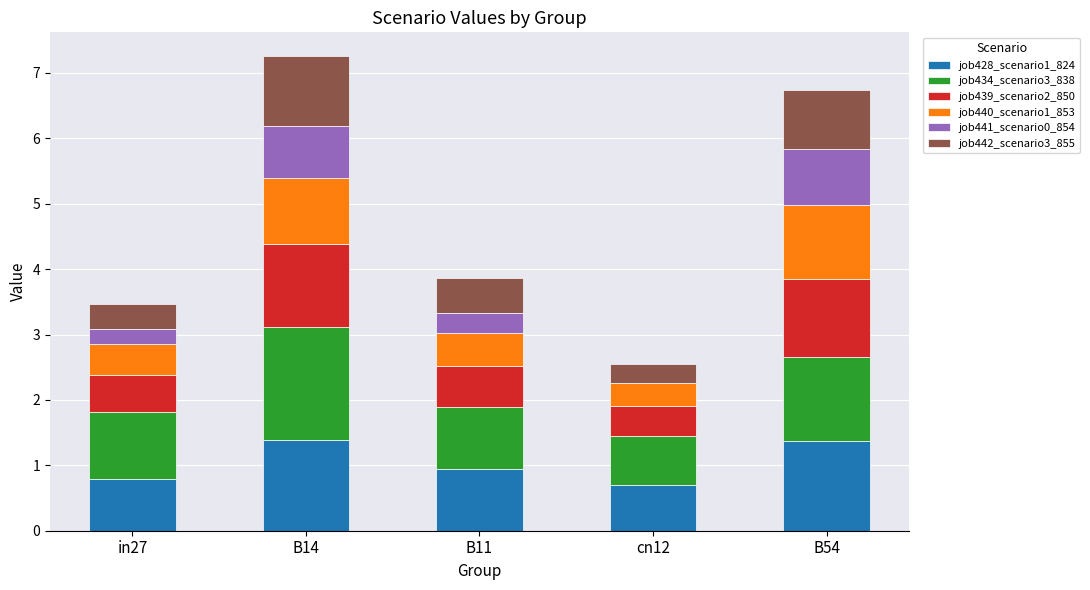

Is it true that job428_scenario1_824 equals 0.8 at in27?

True